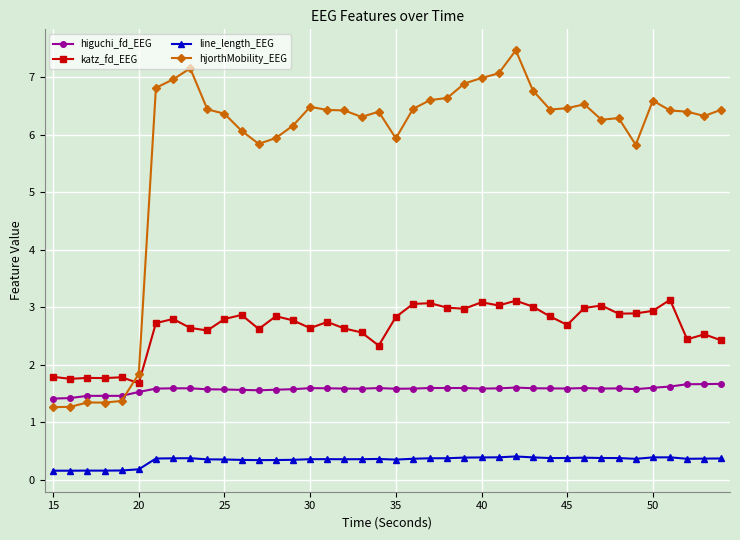

What is the difference between the second highest and minimum values in the higuchi_fd_EEG series?

0.3